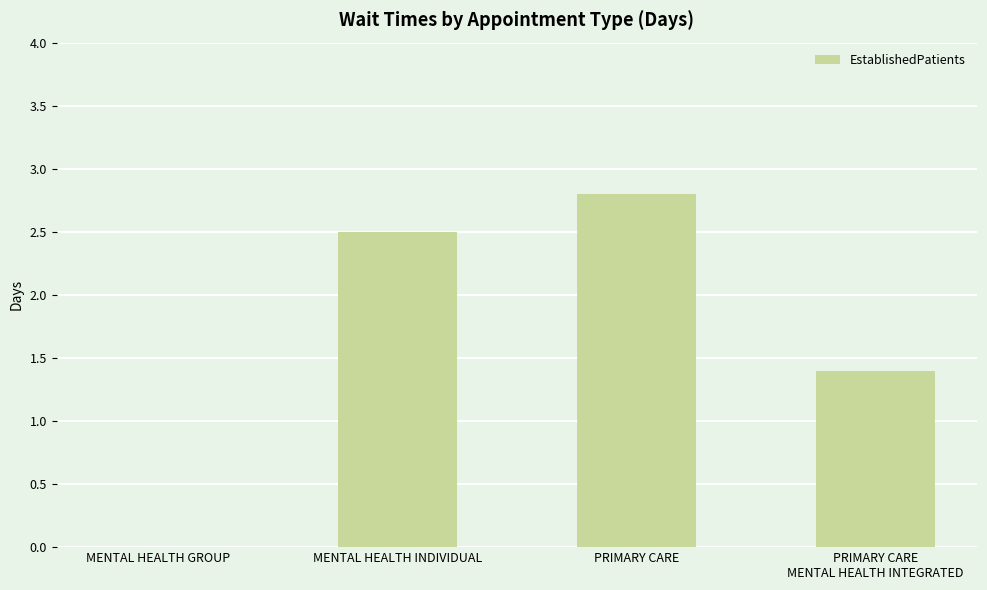

Are the bars horizontal?

No